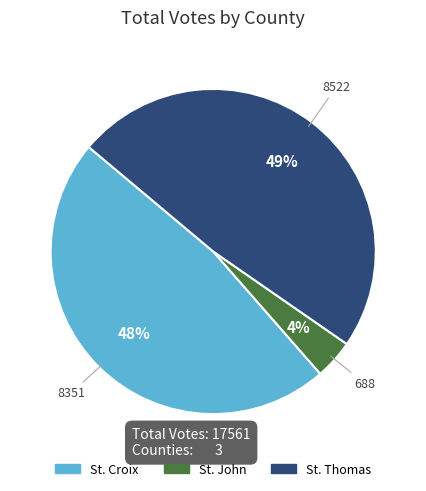

To the nearest percent, what portion does St. Croix represent?

48%